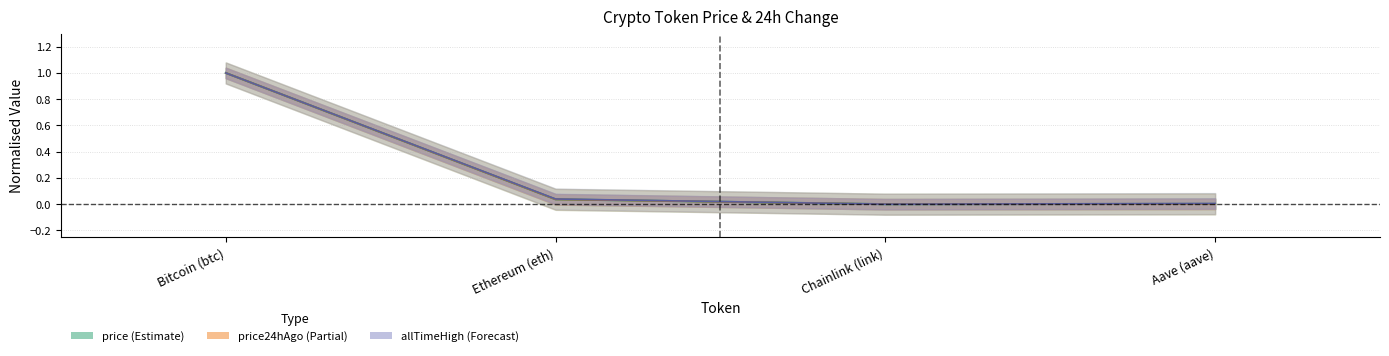

How many lines are shown in the chart?

3